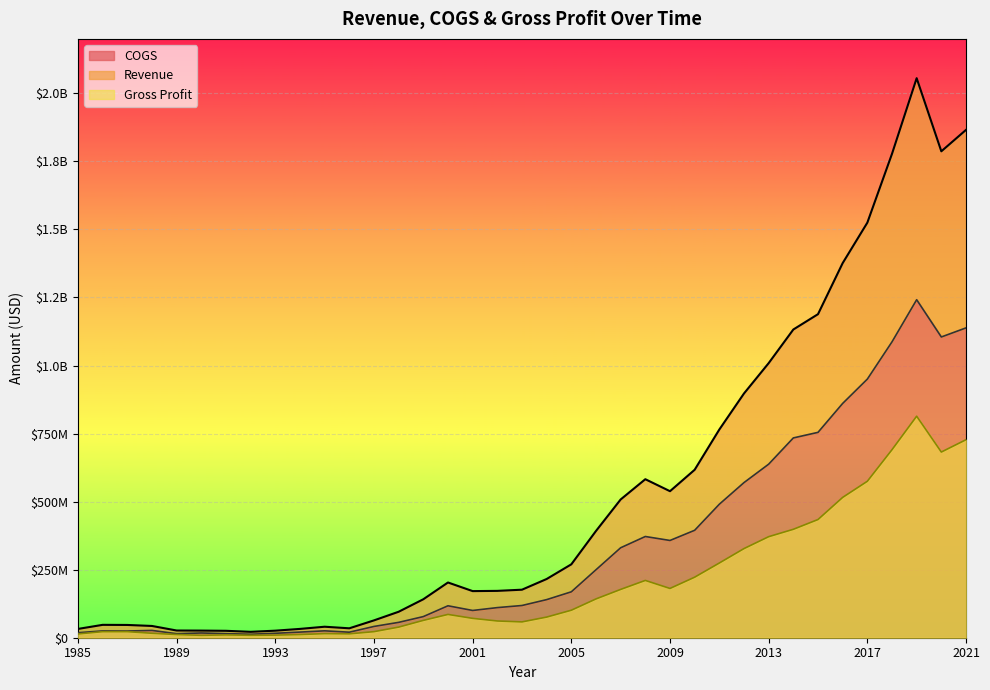

The value of Revenue at 1986 is 47300000. True or false?

True